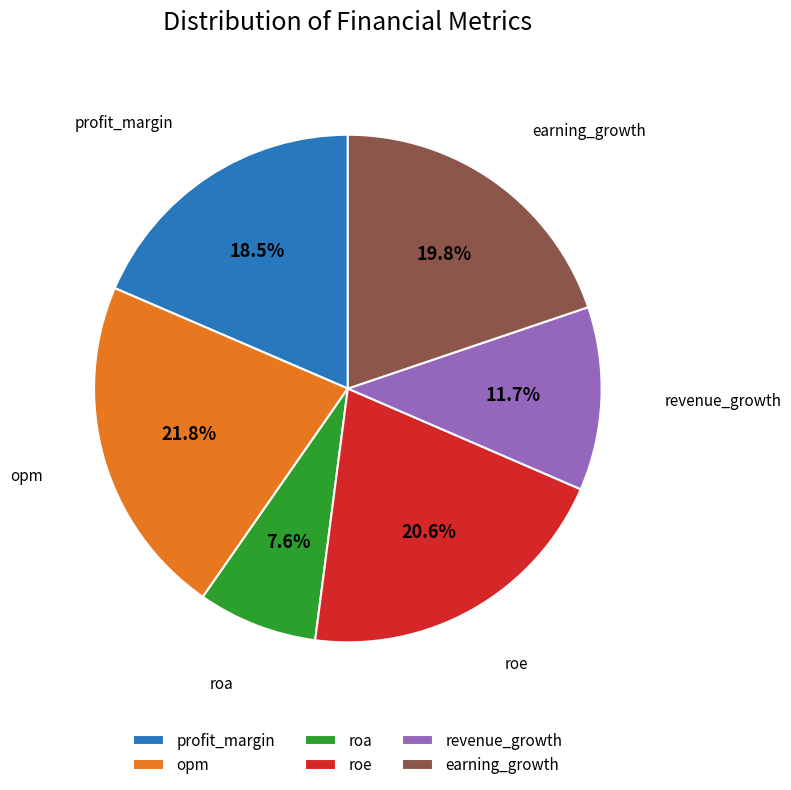

How many segments does this pie chart have?

6